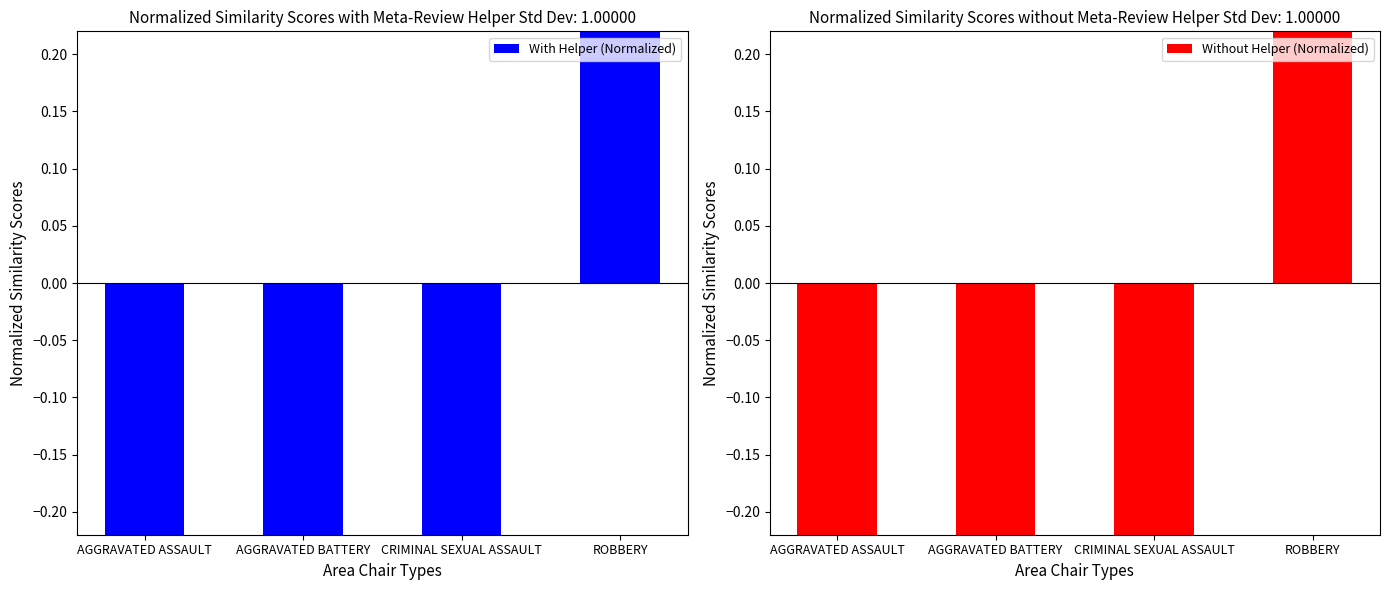

What is the label of the 2nd bar from the right?

CRIMINAL SEXUAL ASSAULT